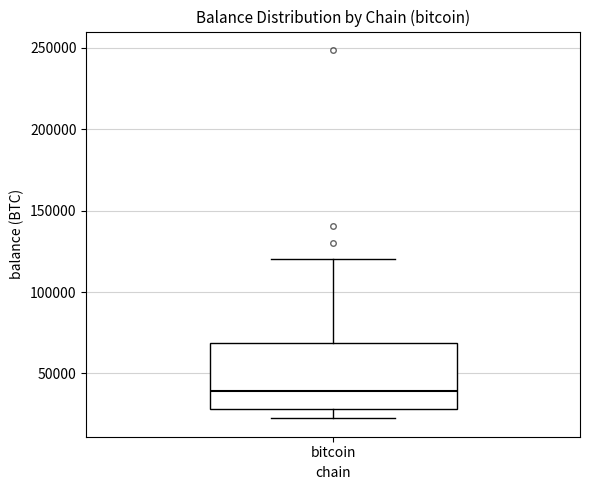

Where is the upper edge of the box for bitcoin on the y-axis? The values are not printed on the chart, so give them approximately, as read against the axis.

70000